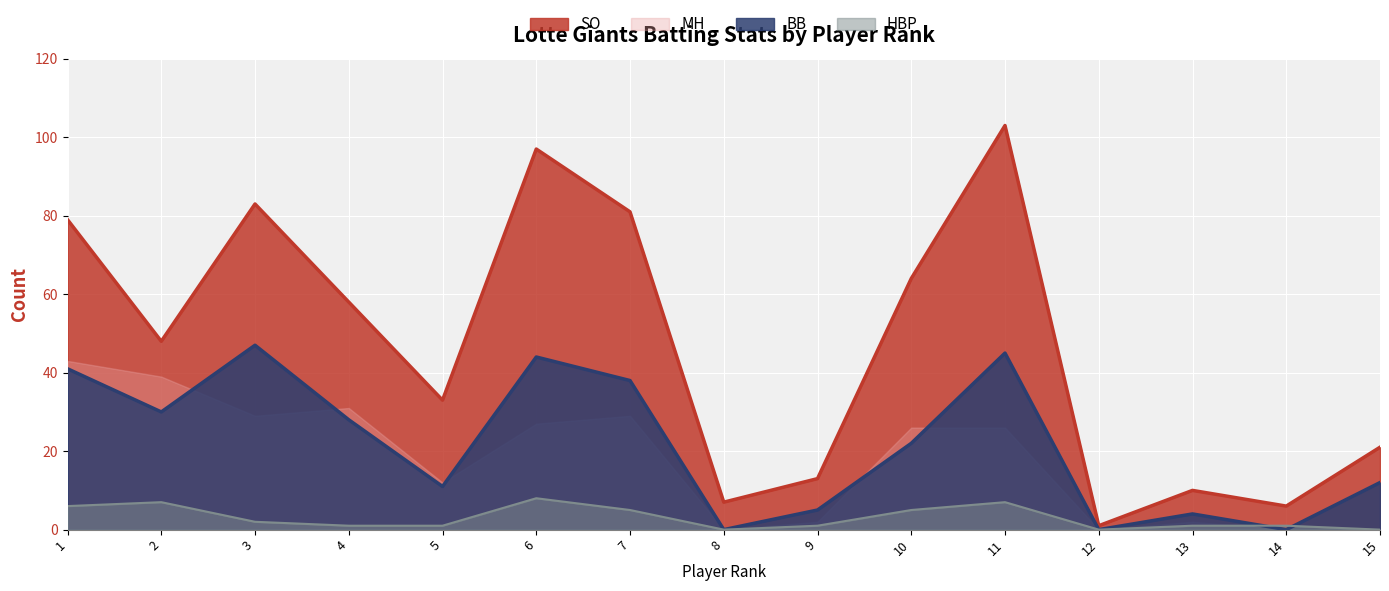

What is the sum of all HBP values?

45